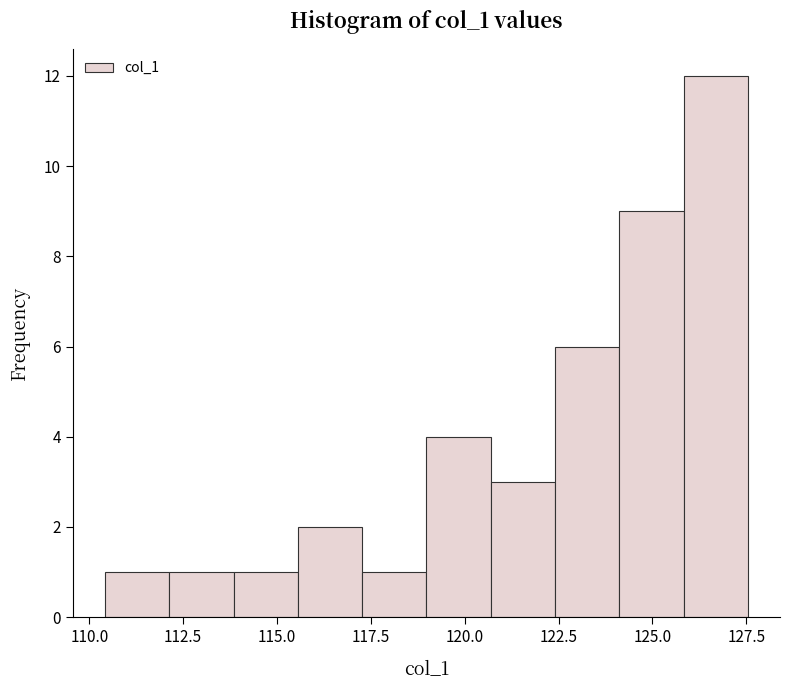

Around what value on the x-axis is the tallest bar? Give the approximate position of its centre, as read against the axis.

126.5